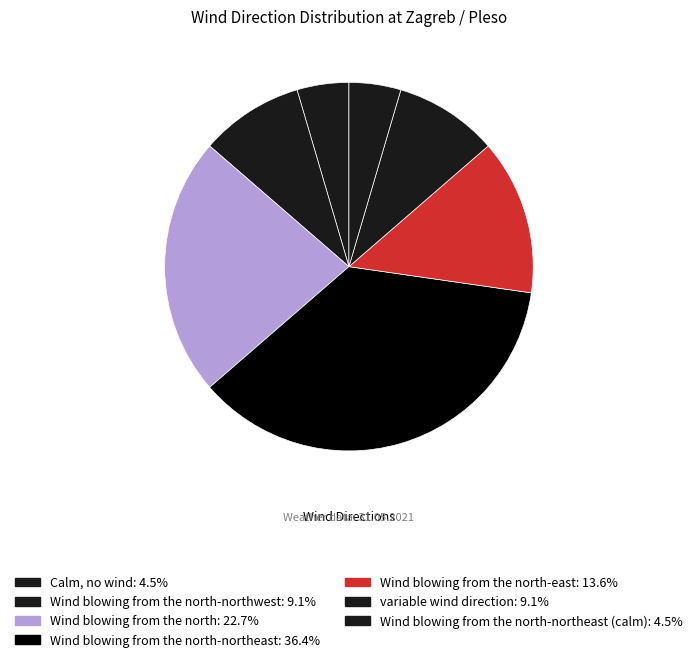

Which slice is the smallest?

Calm, no wind